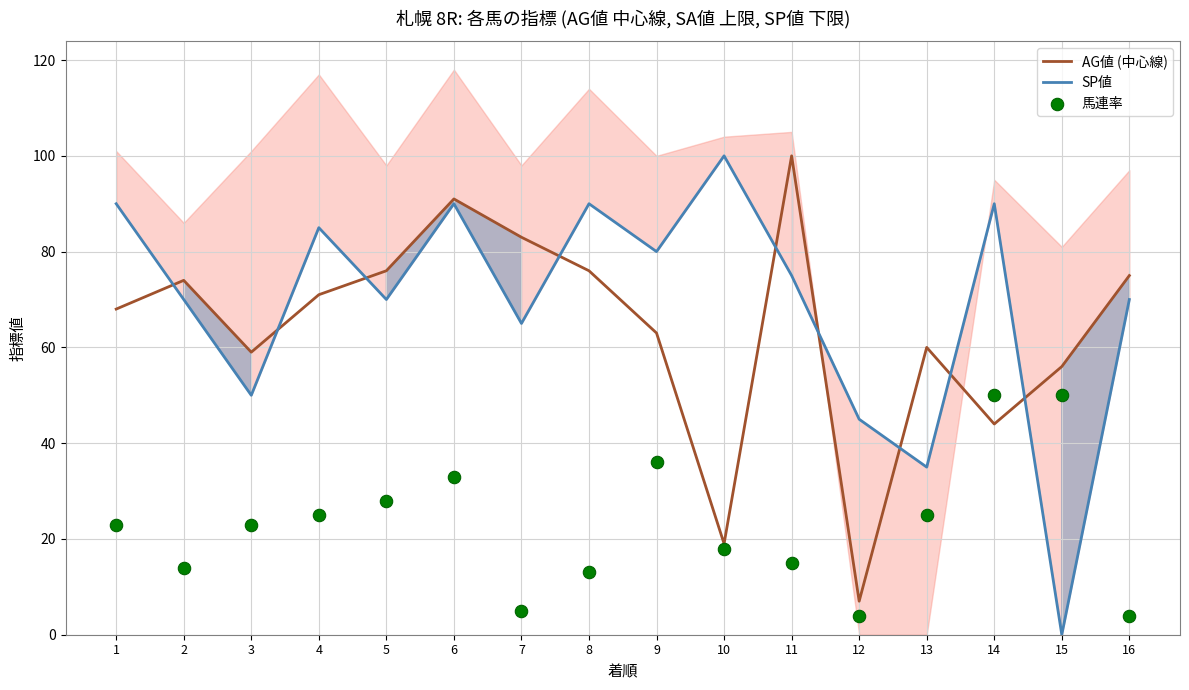

Is the value of SP値 at 9 greater than the value of 馬連率 at 5?

Yes